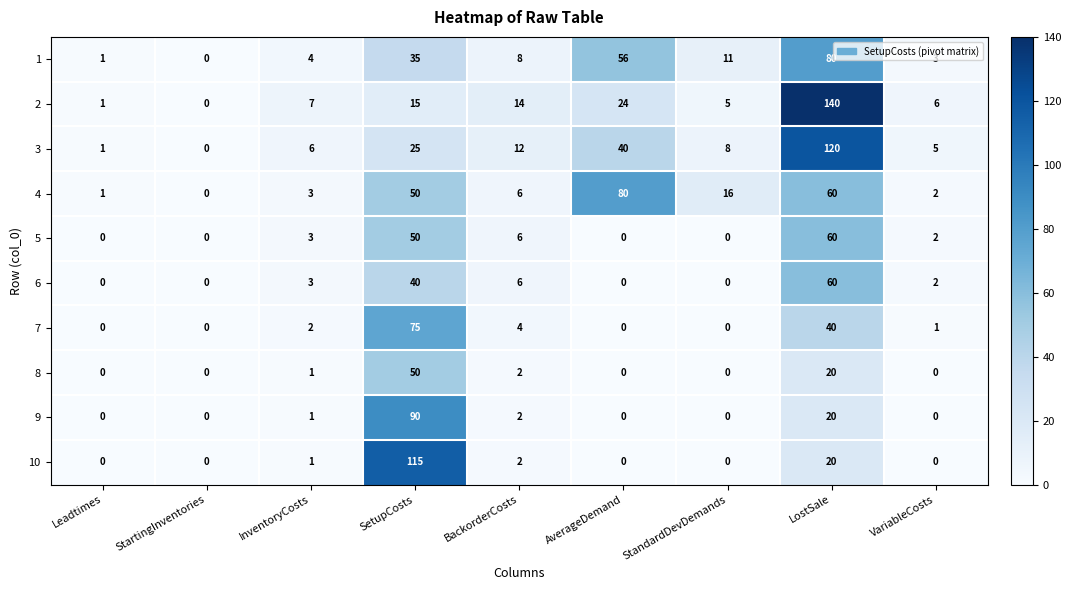

What is the maximum value shown in the chart?

140